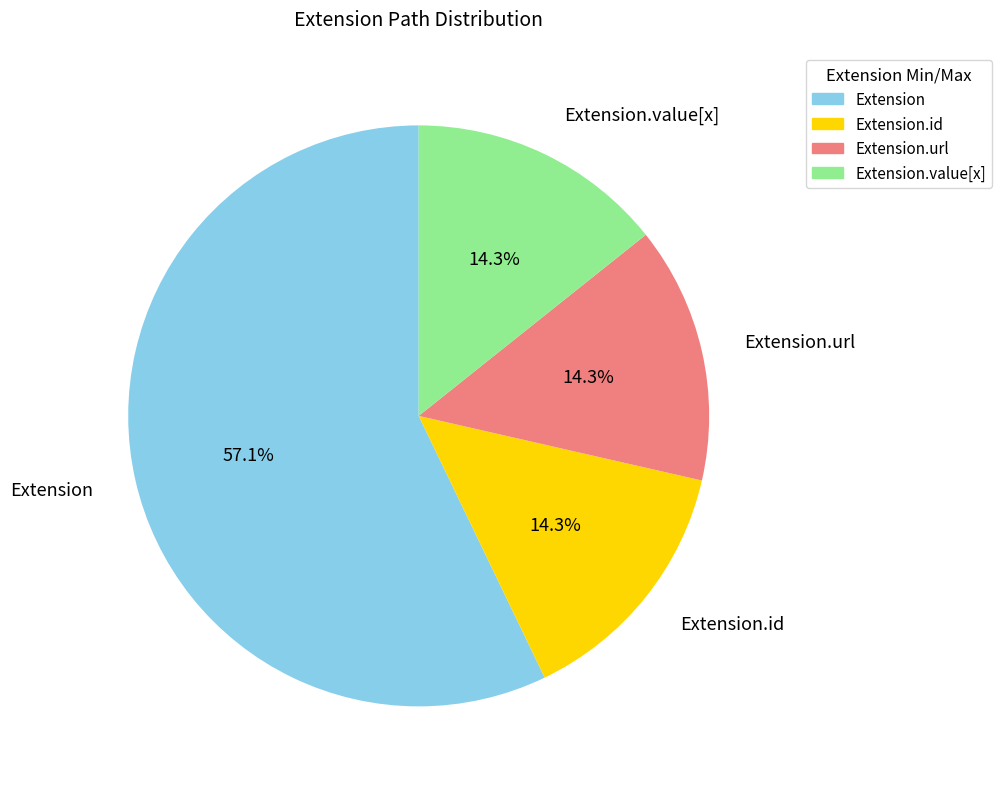

Count the number of slices in the pie.

4